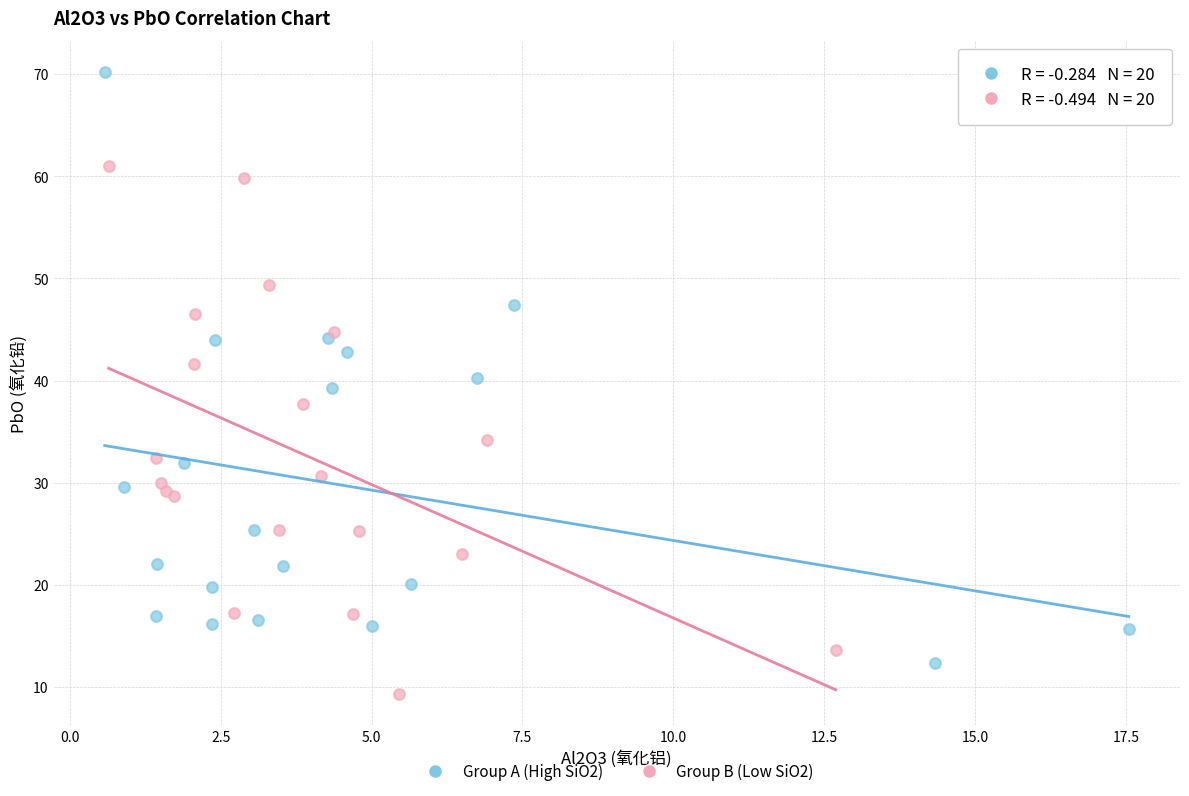

Which series reaches the minimum Y coordinate?

Group B (Low SiO2)